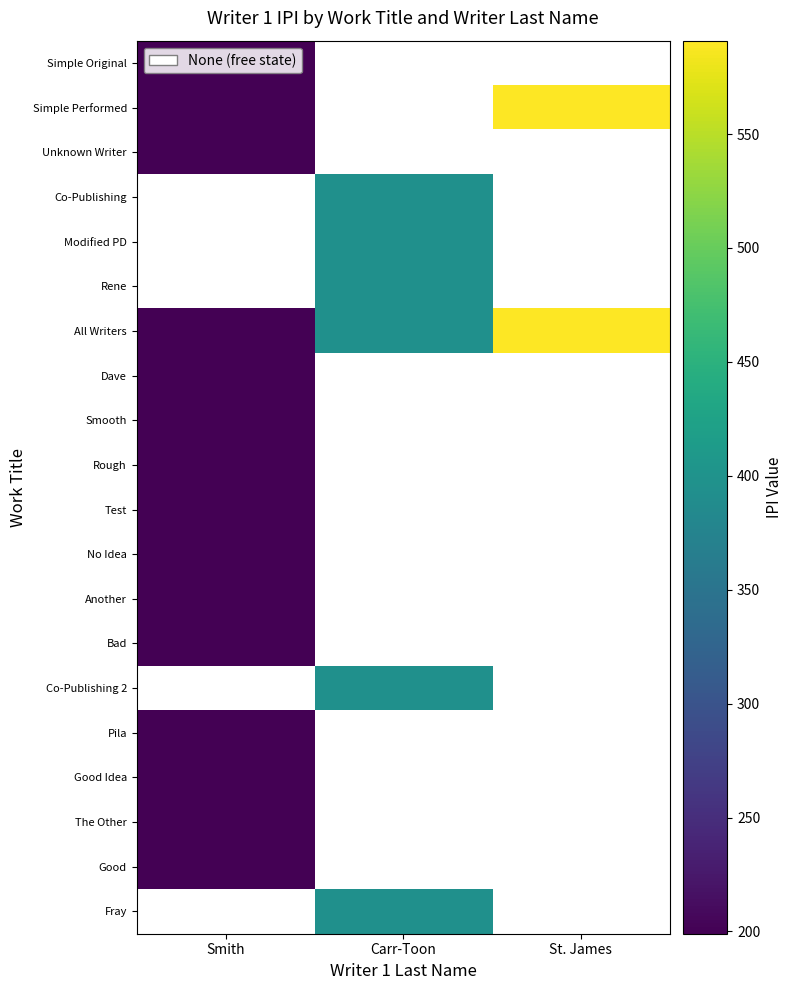

Between Smith and St. James, which is larger?

St. James